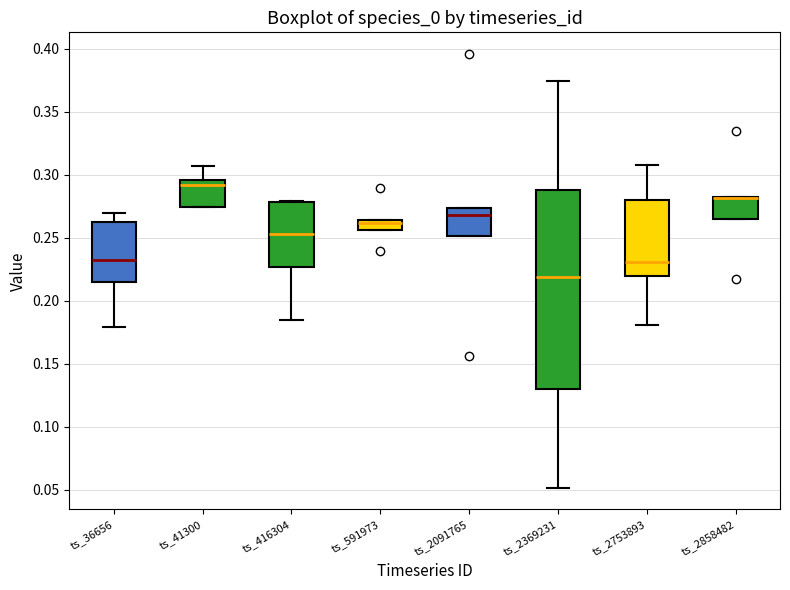

Where does the upper whisker of the box for ts_41300 end on the y-axis? The values are not printed on the chart, so give them approximately, as read against the axis.

0.305